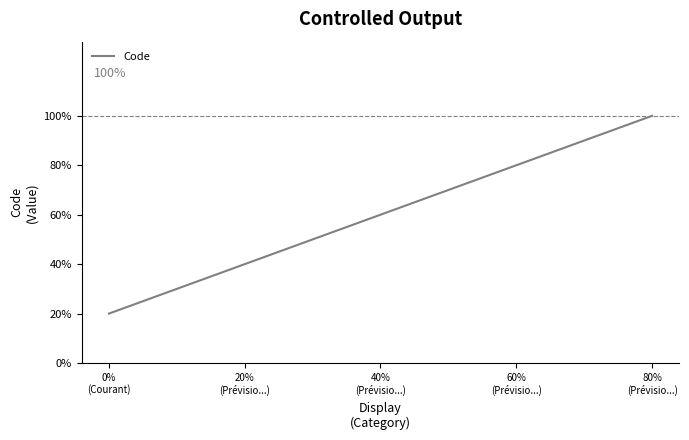

List the labels in order of value, smallest first.

0%
(Courant), 20%
(Prévisio...), 40%
(Prévisio...), 60%
(Prévisio...), 80%
(Prévisio...)